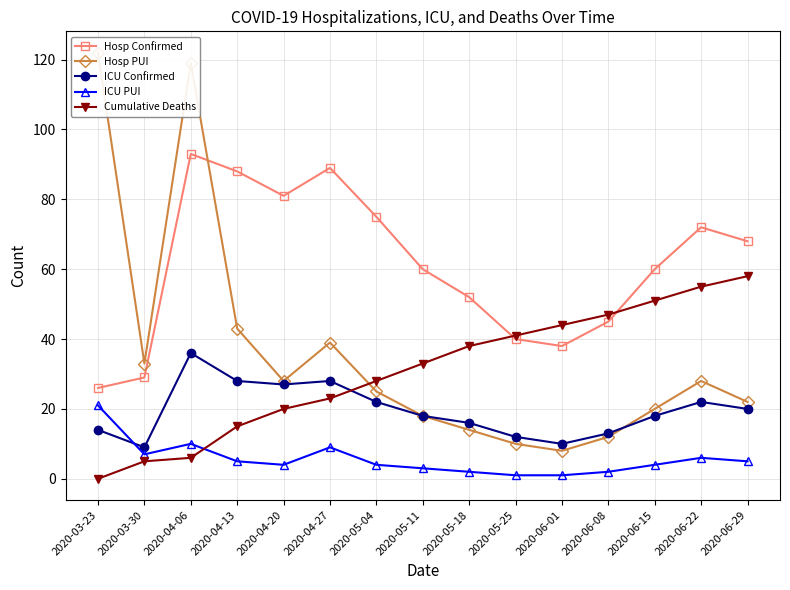

Is the value of Hosp PUI at 2020-04-27 greater than the value of ICU PUI at 2020-04-20?

Yes